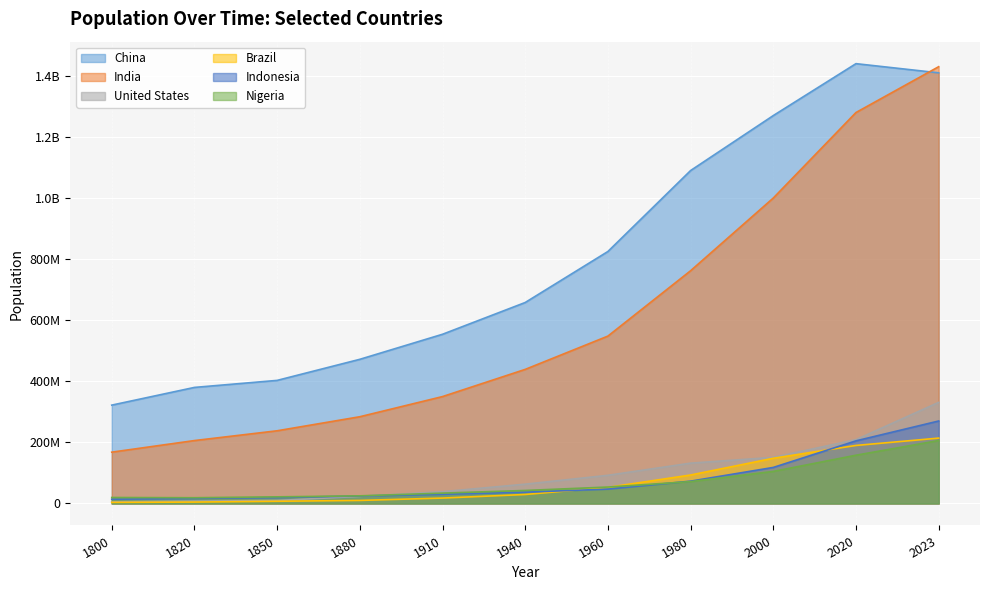

Which has a higher value, 2000 or 1850?

2000